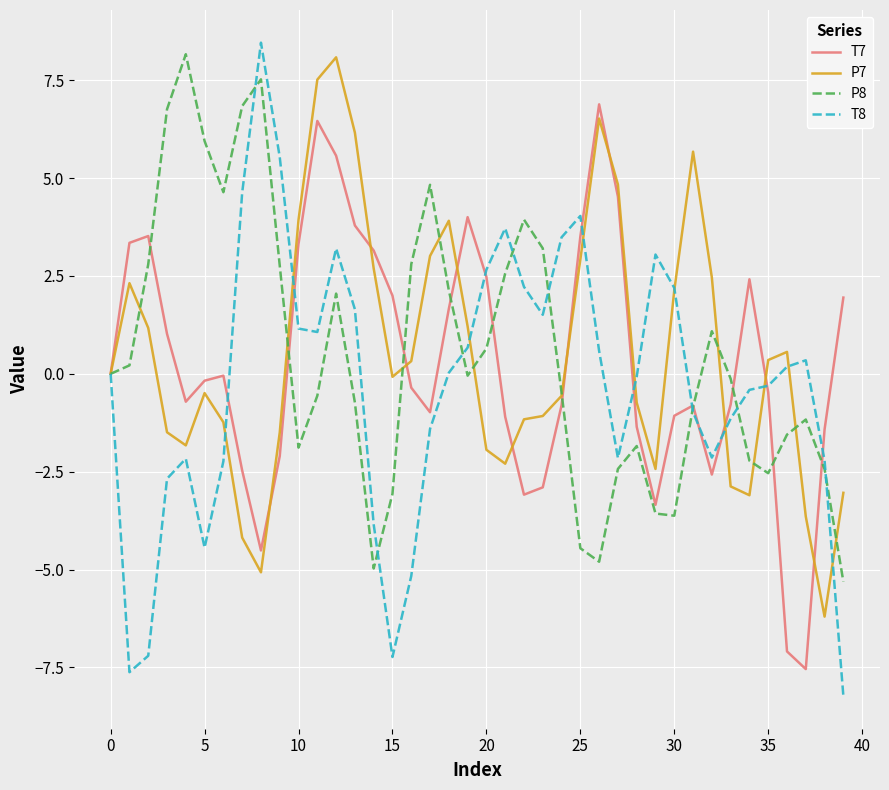

What is the smallest value displayed?

-8.2